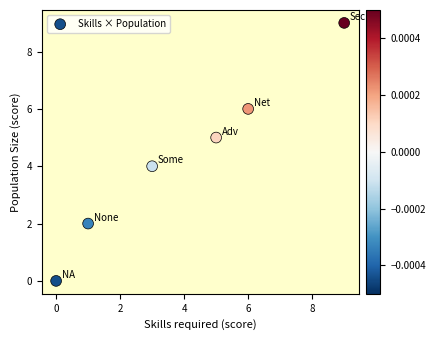

What is the average Y value?

4